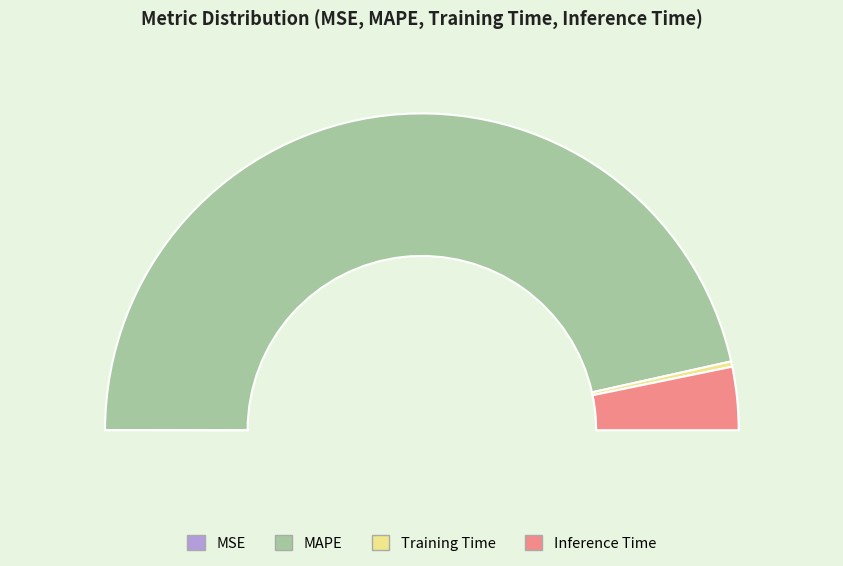

Approximately how many times larger is the value at Training Time compared to Inference Time?

0.1